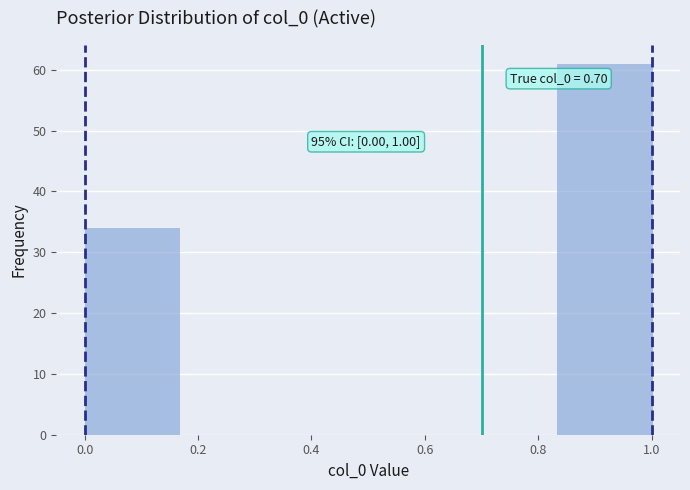

Over which range of the x-axis is the bar tallest?

0.84 to 1.00